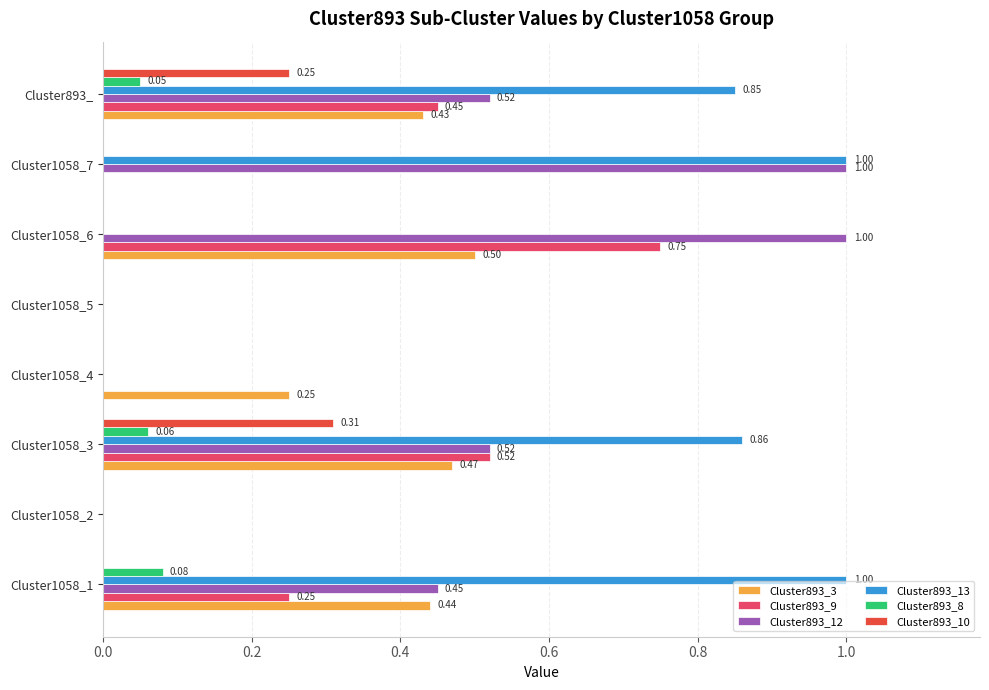

What are all the series names shown in the legend?

Cluster893_3, Cluster893_9, Cluster893_12, Cluster893_13, Cluster893_8, Cluster893_10